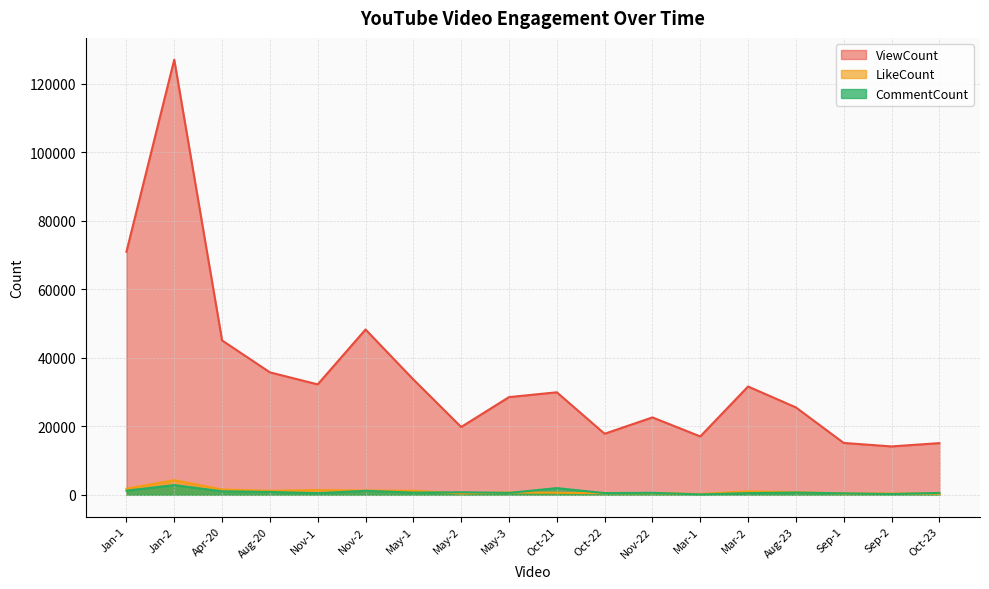

After their last crossing, which series has the higher values: LikeCount or CommentCount?

CommentCount